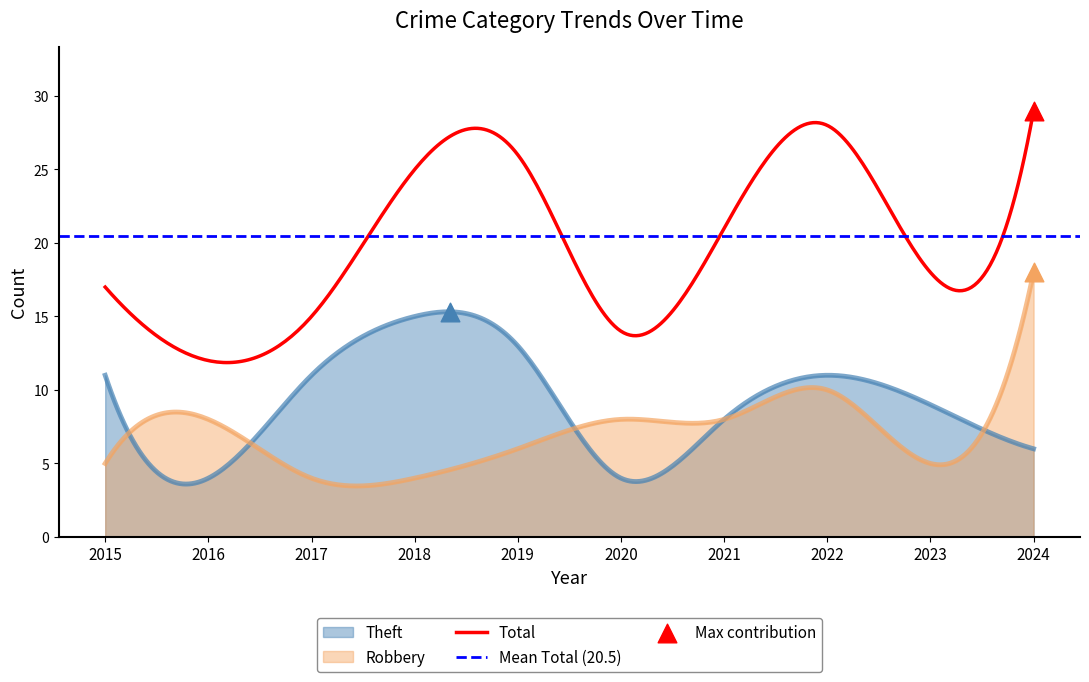

At how many categories does at least one series exceed 23?

4